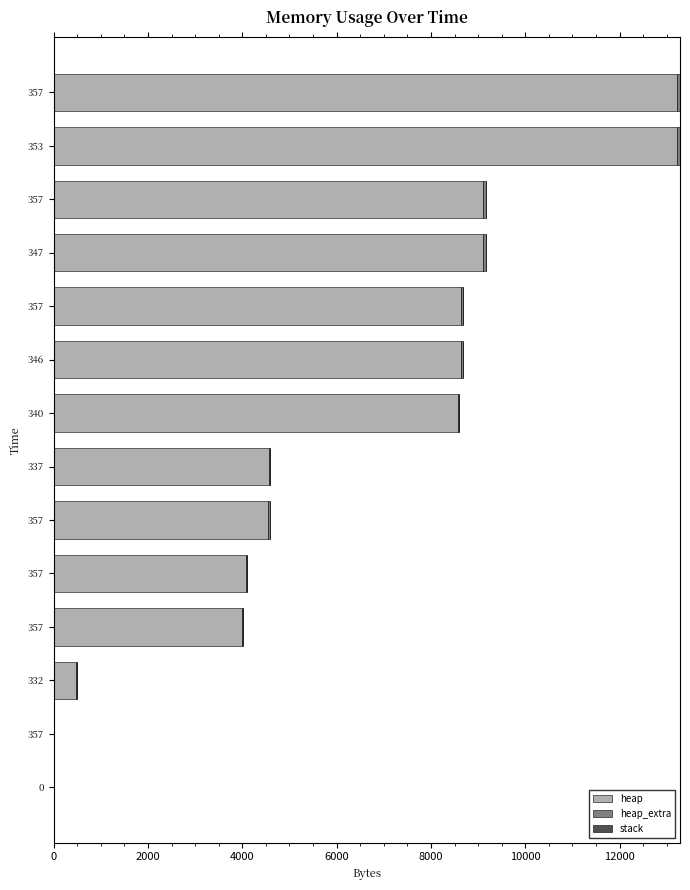

Count the number of data series in this chart.

2